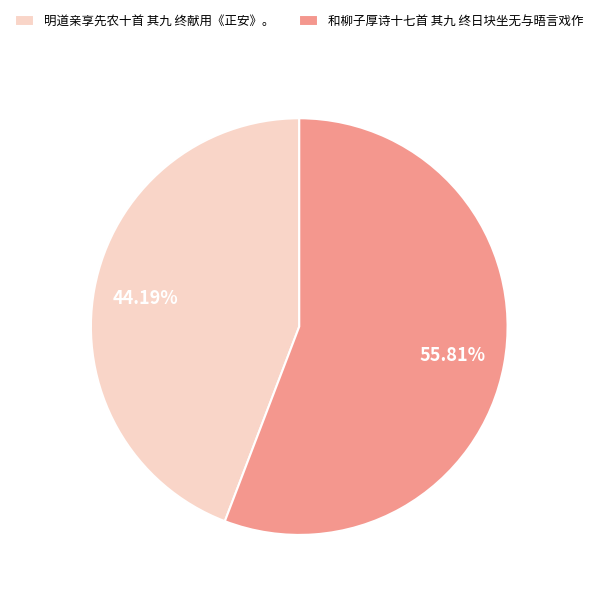

Do 明道亲享先农十首 其九 终献用《正安》。 and 和柳子厚诗十七首 其九 终日块坐无与晤言戏作 together represent more than half of the pie?

Yes